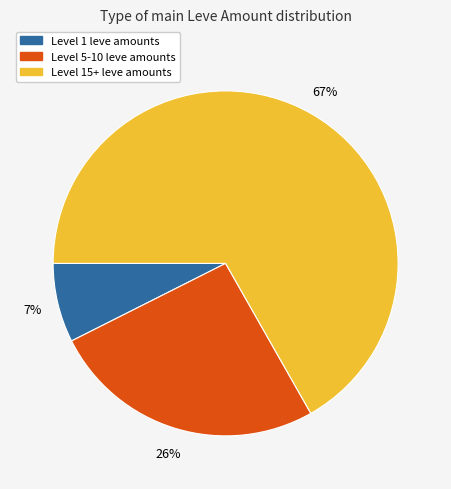

To the nearest percent, what is the average slice percentage?

33%